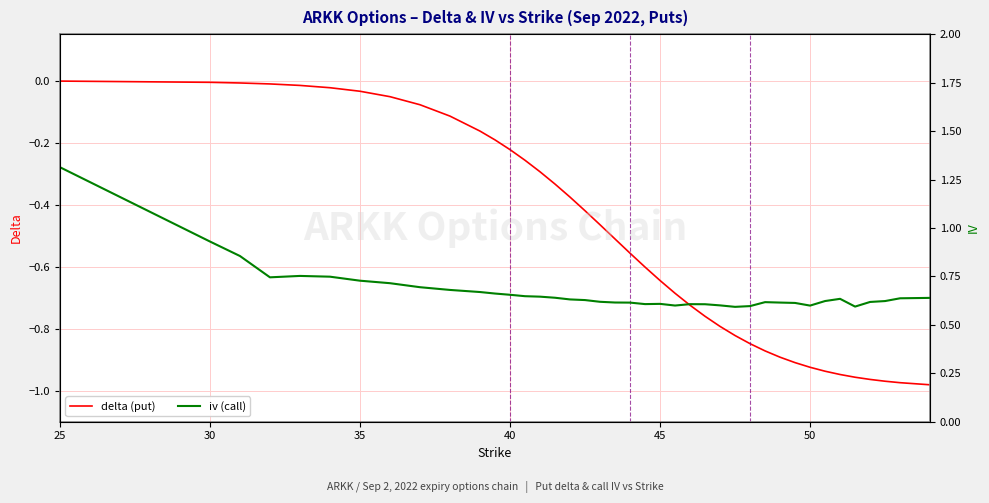

Is this an area chart (filled region under the line)?

No